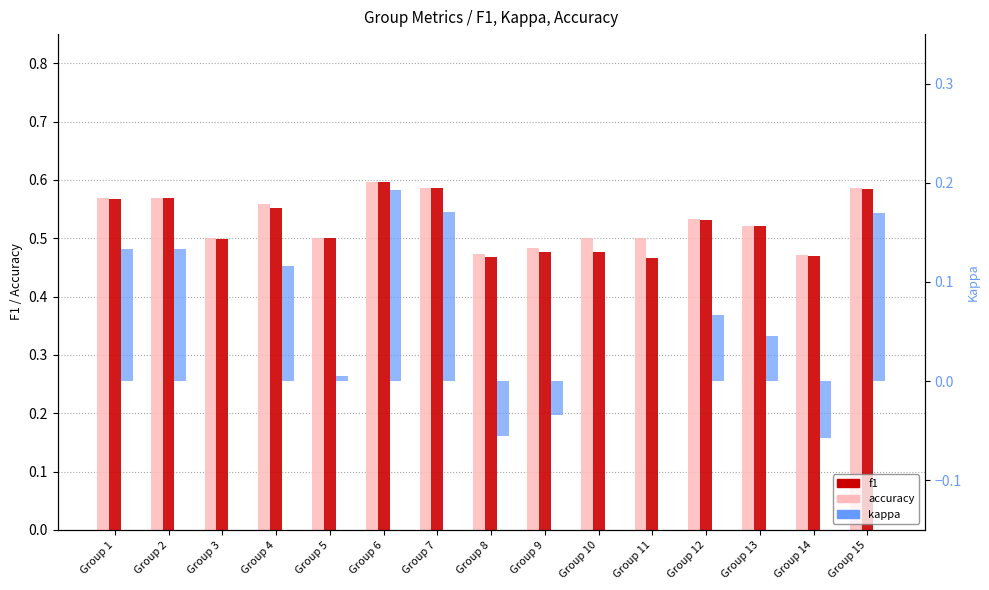

How many data points does each series have?

15